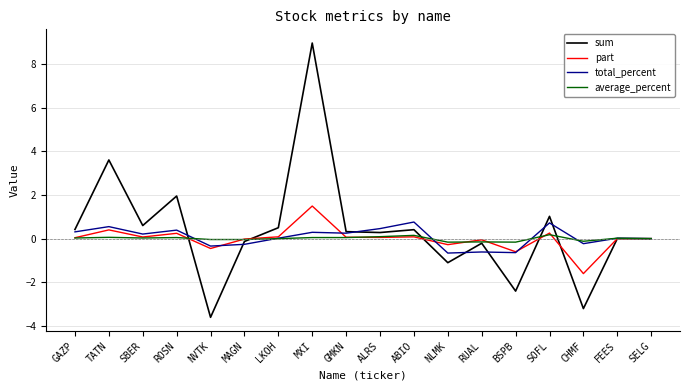

Rank the series by their maximum value, from highest to lowest.

sum, part, total_percent, average_percent